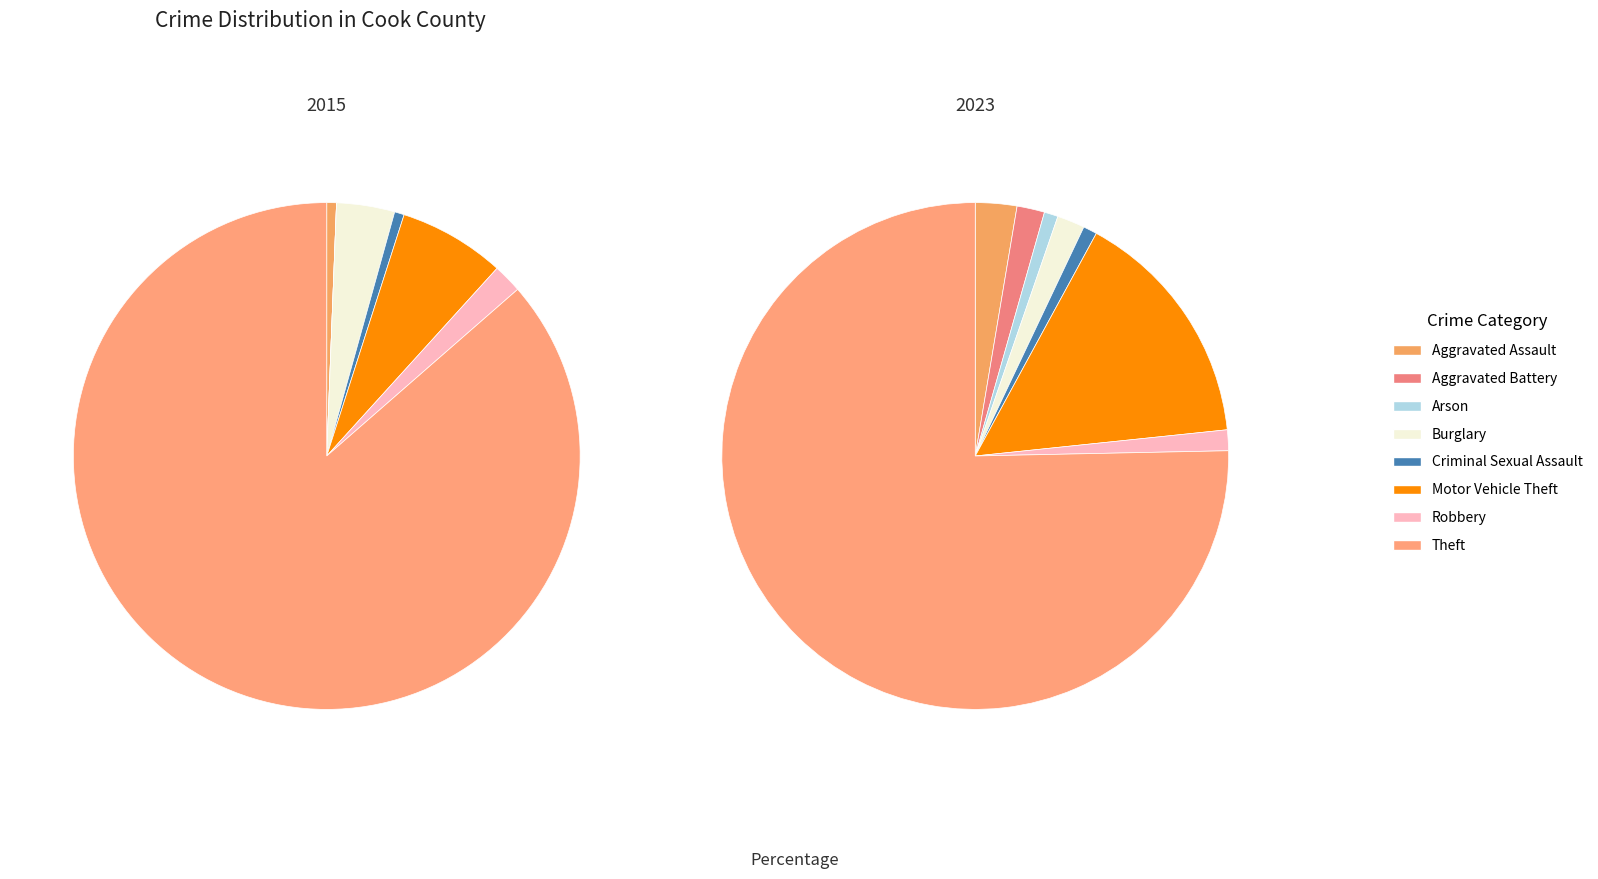

How many slices are in this pie chart?

8